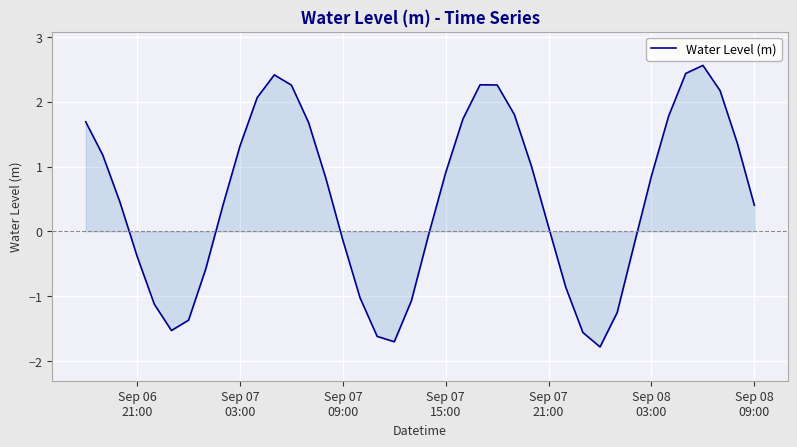

What is the greatest value displayed?

2.6